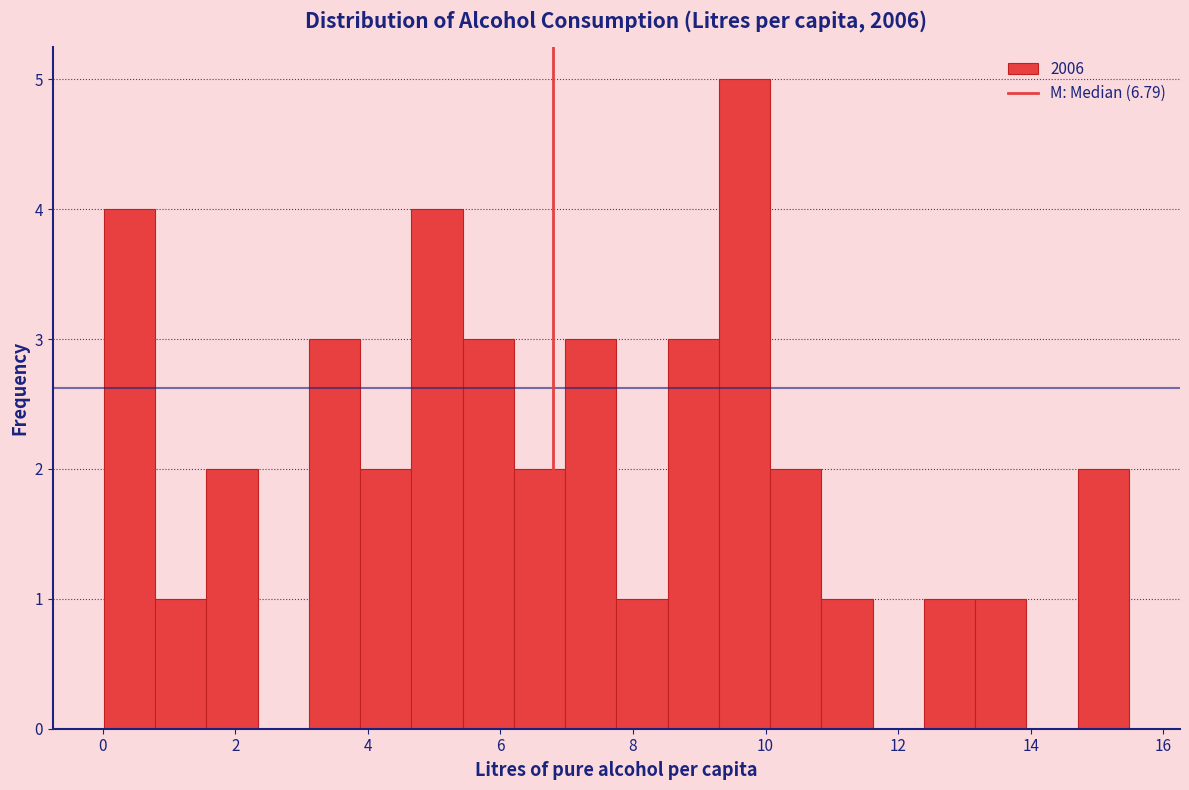

Read against the x-axis, roughly where is the centre of the tallest bar?

9.6